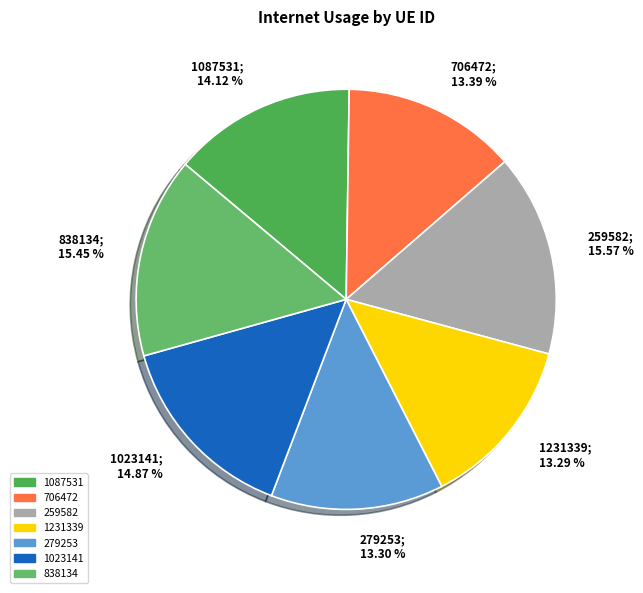

What percentage is the 279253 slice, to the nearest percent?

13%